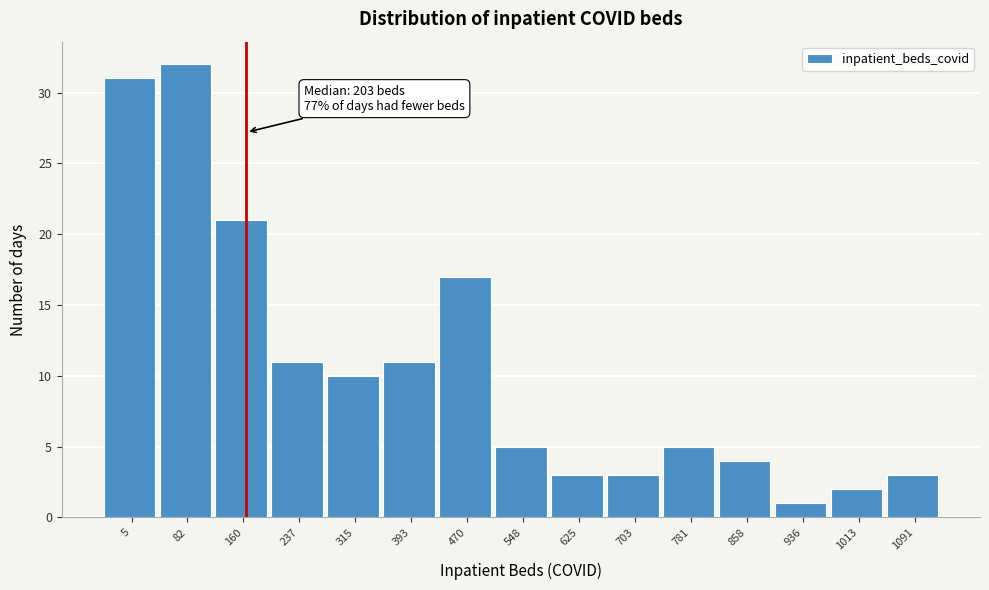

Reading left to right, list all the values displayed in this chart.

31	32	21	11	10	11	17	5	3	3	5	4	1	2	3